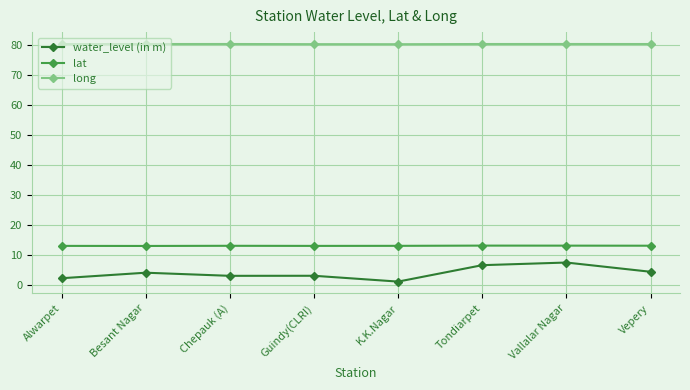

What is the difference between the highest and lowest values at Tondiarpet?

73.7